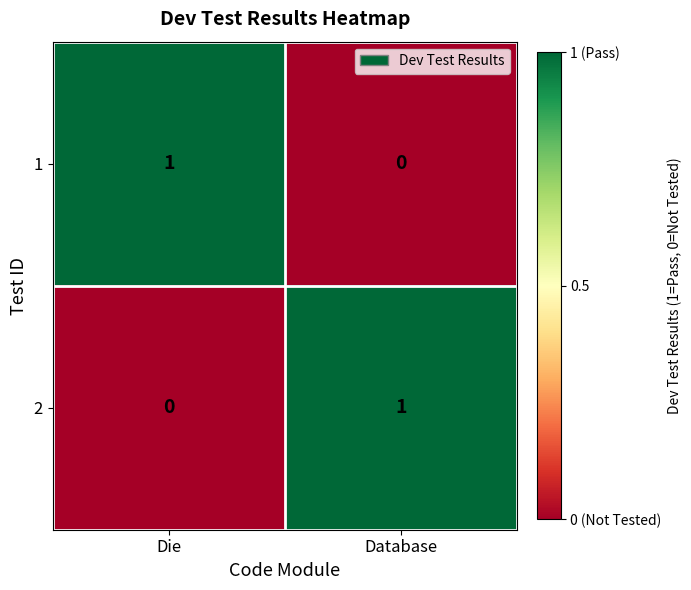

How many values in 2 are above zero?

1